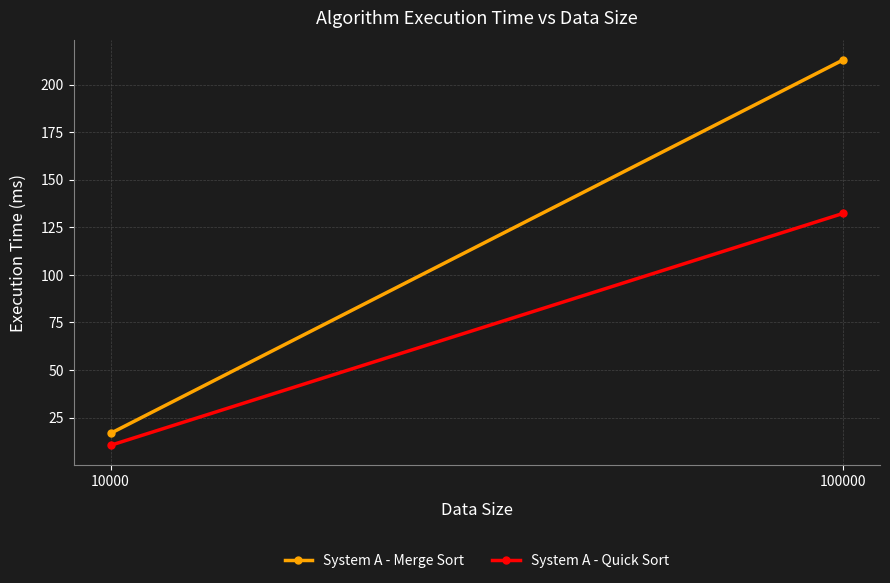

At which label does System A - Merge Sort reach its peak?

100000